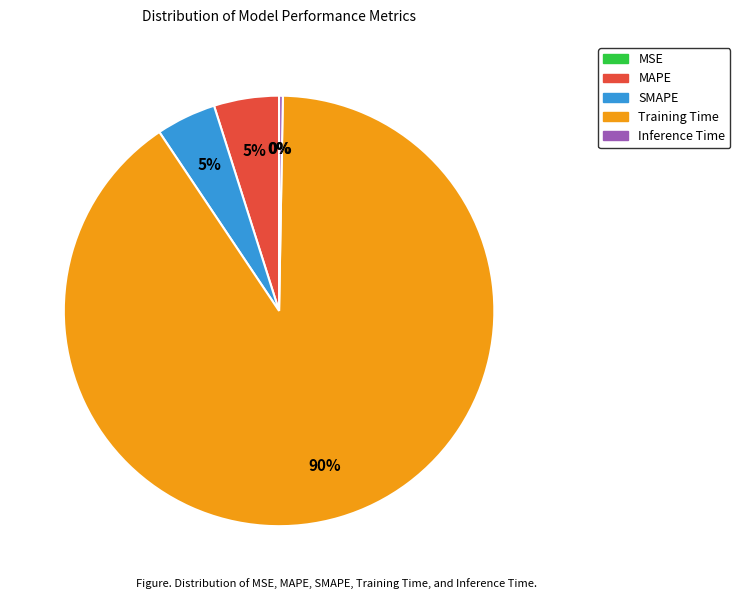

To the nearest percent, what is the average slice percentage?

20%